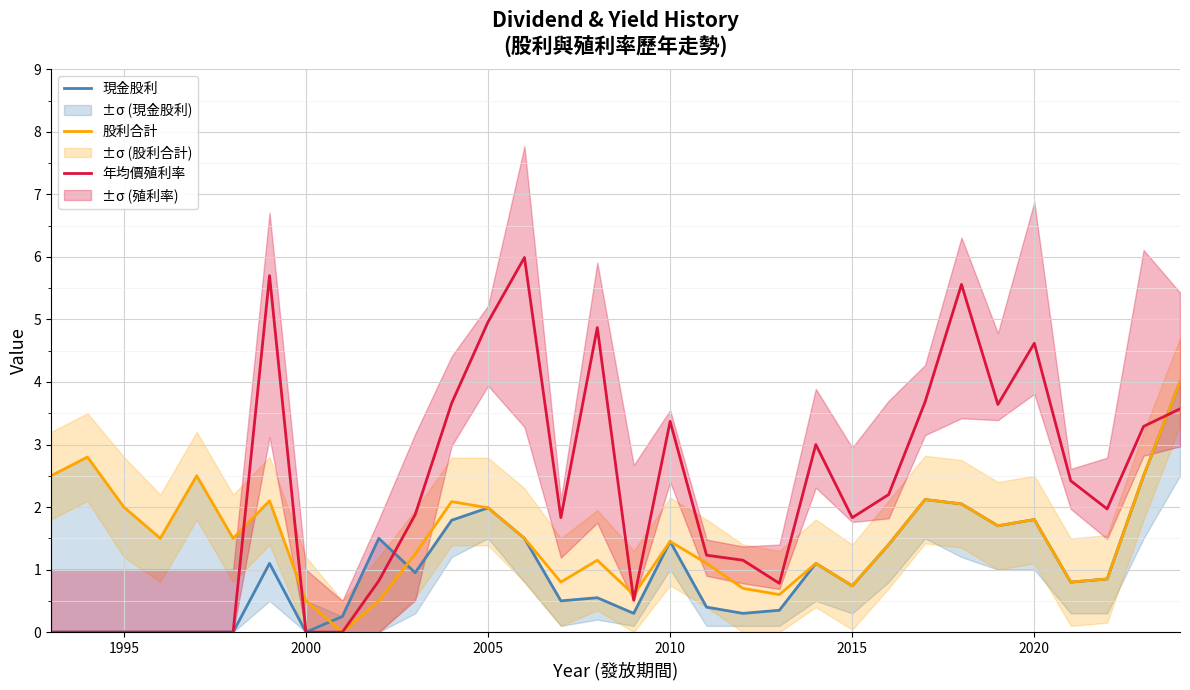

List the series in order of their overall mean, highest first.

年均價殖利率, 股利合計, 現金股利